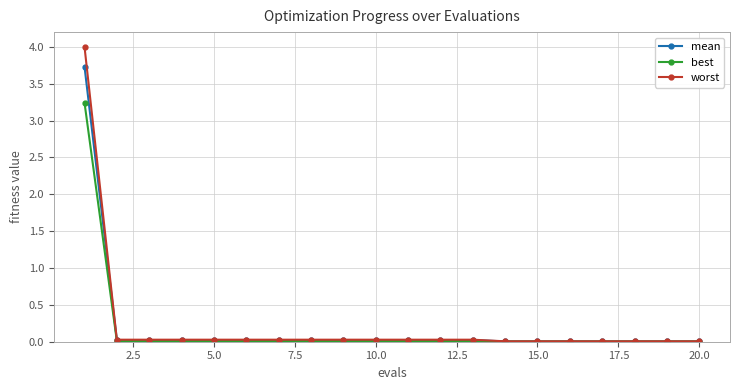

Rank the series by their maximum value, from highest to lowest.

worst, mean, best